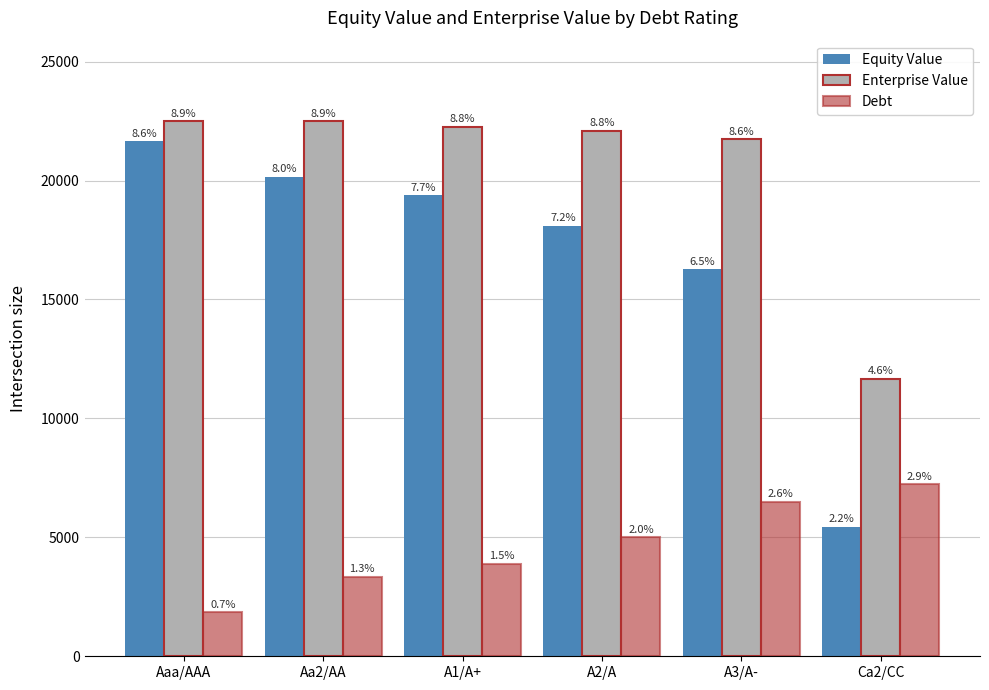

What is the label of the 3rd bar from the right?

A2/A